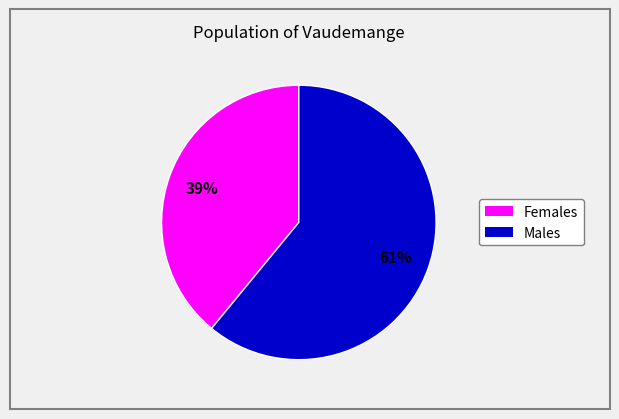

Is there a majority slice in this chart?

Yes